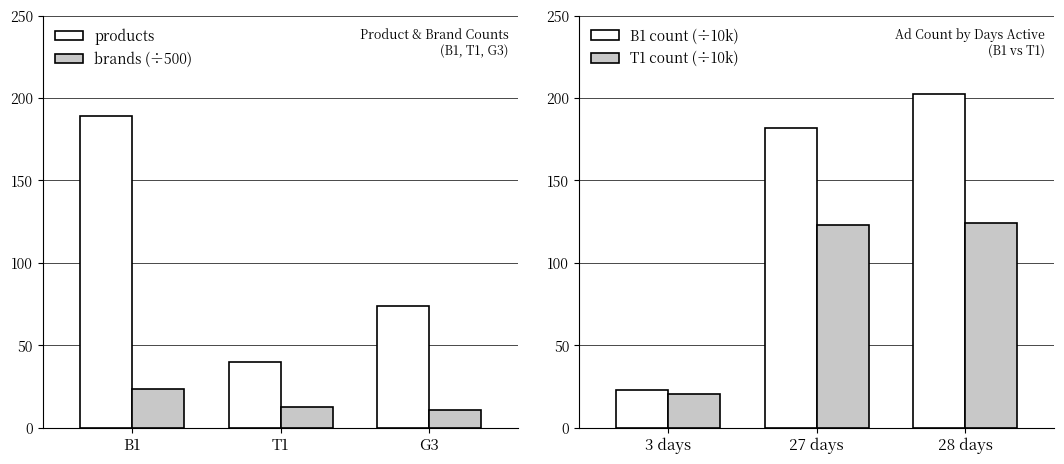

The value of brands (÷500) at T1 is 21.2. True or false?

False